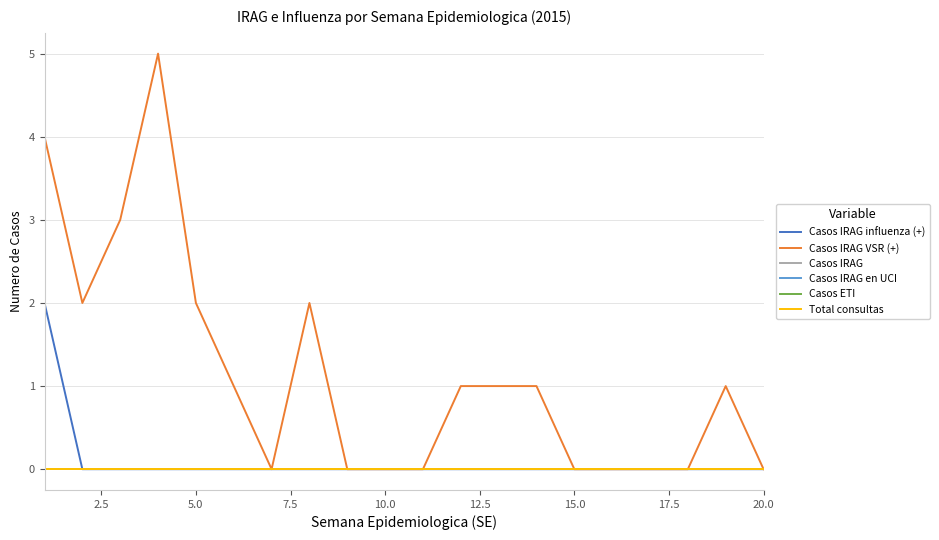

At how many categories does at least one series exceed 4?

1